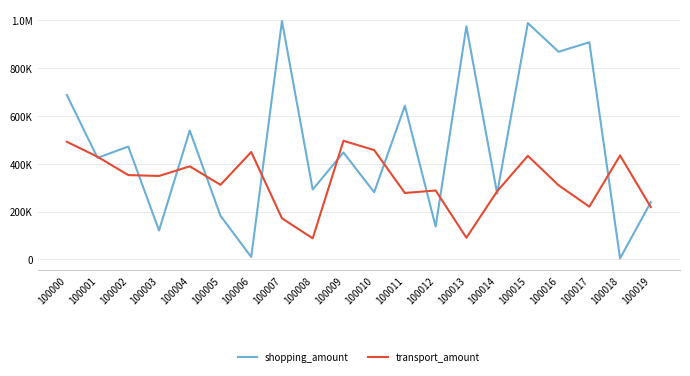

What is the value of the shopping_amount point at the 12th from the left?

642215